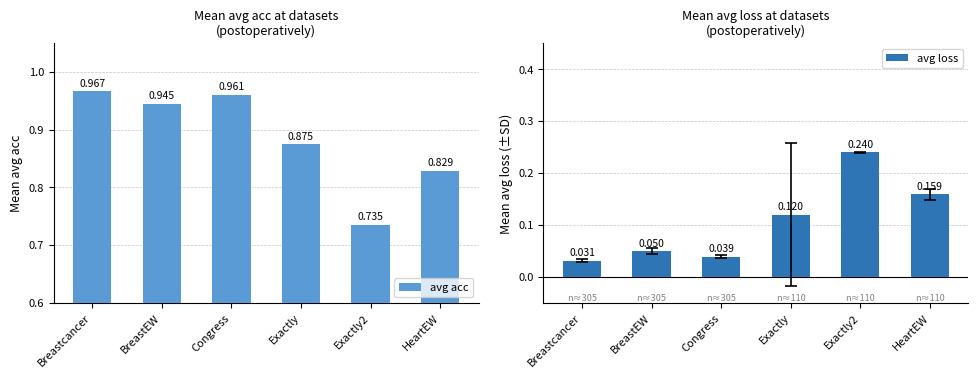

Which series has the largest range (max minus min)?

avg acc